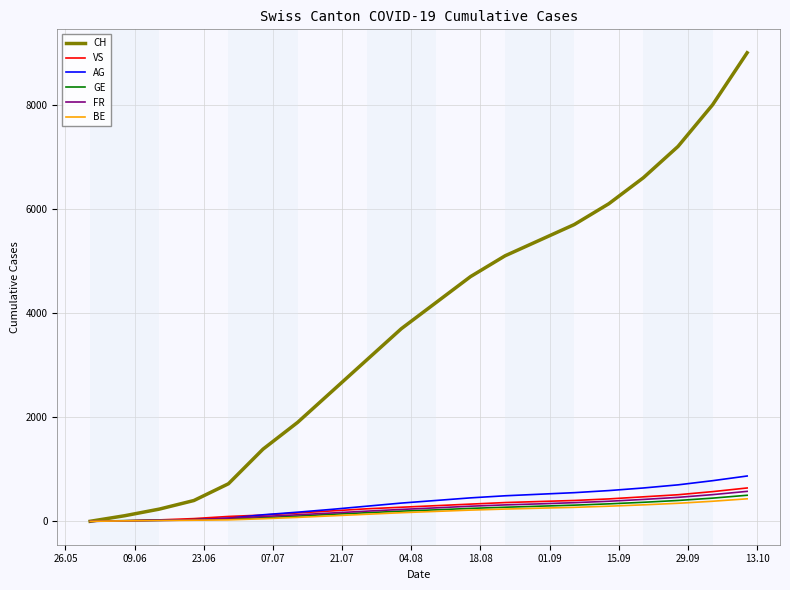

What is the highest value of the CH series?

9000